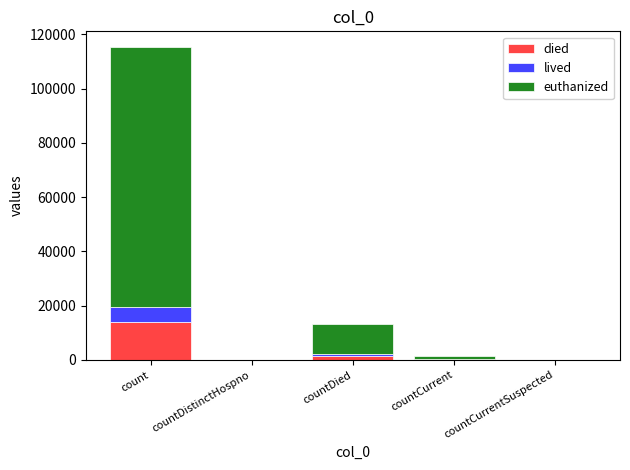

What is the highest value of the died series?

13845.5